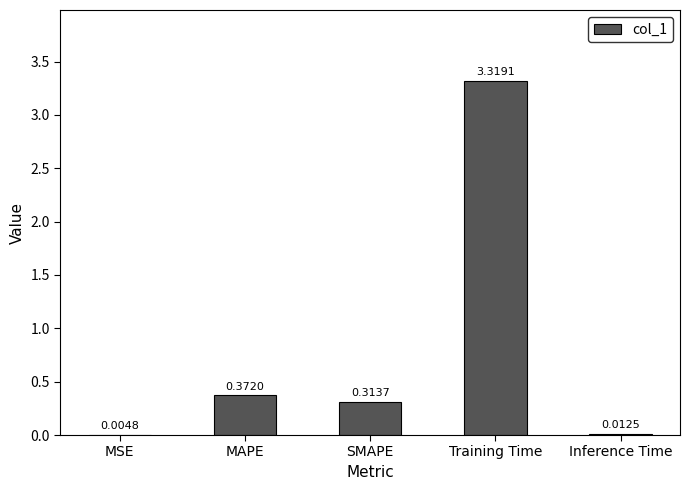

At which category does the chart reach its peak across all series?

Training Time